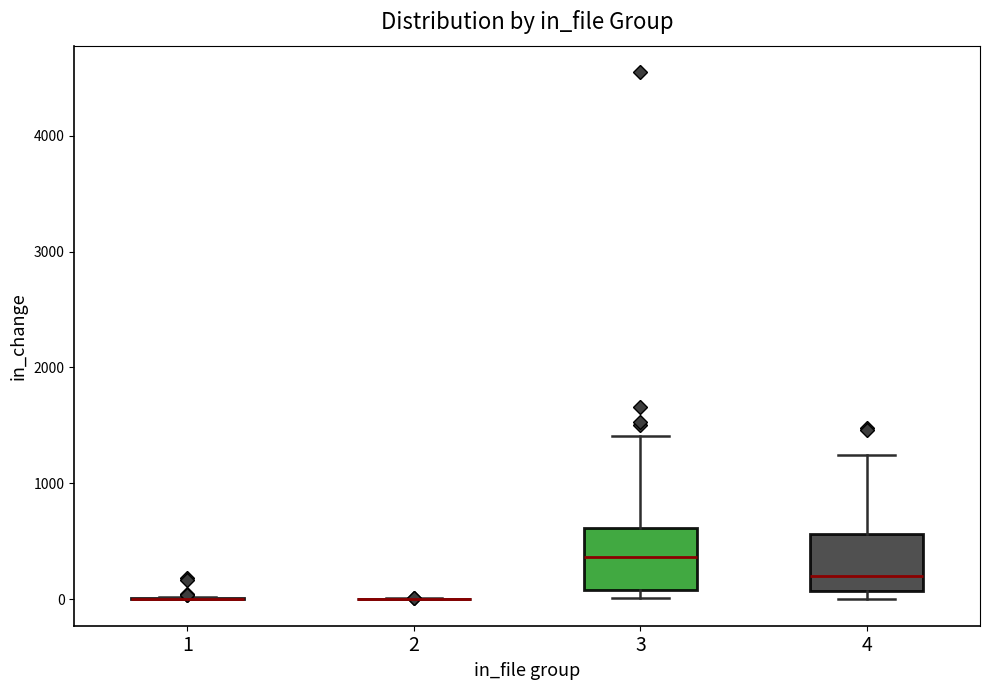

Reading left to right, read every box against the y-axis: the position of its median line, the range the box covers, and the ends of its whiskers. The values are not printed on the chart, so give them approximately, as read against the axis.

1: box collapsed to a line at 0, whiskers 0 to 0
2: box collapsed to a line at 0, whiskers 0 to 0
3: median 400, box 100 to 600, whiskers 0 to 1400
4: median 200, box 100 to 600, whiskers 0 to 1200